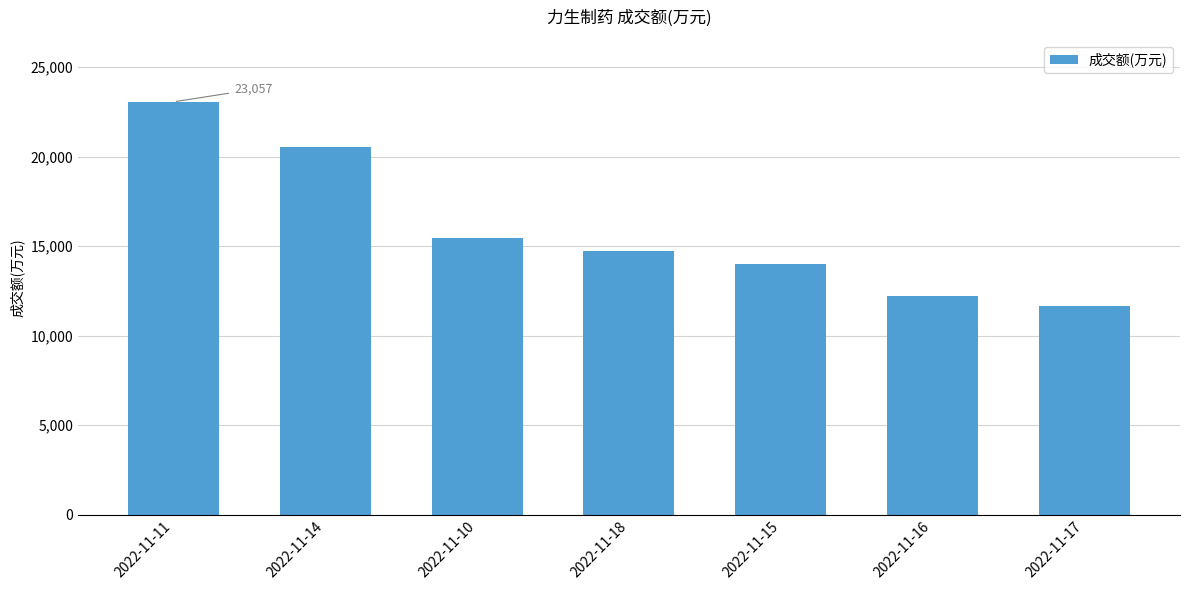

What is the difference between the values at 2022-11-16 and 2022-11-18?

2474